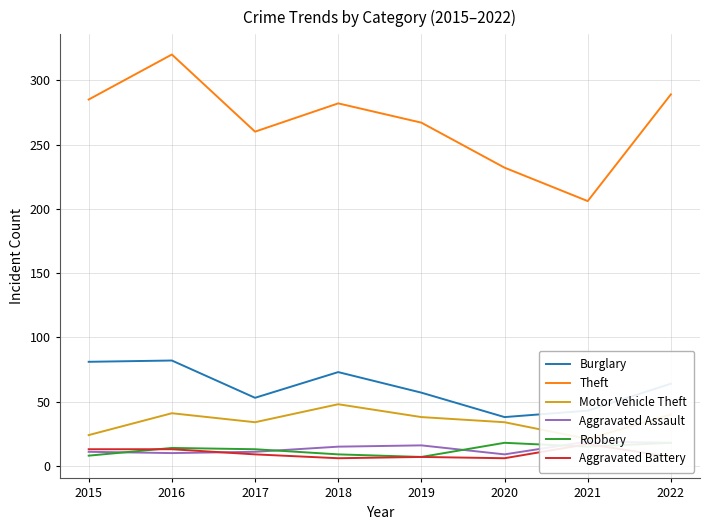

In Aggravated Assault, how many points are higher than both neighbors (excluding endpoints)?

2